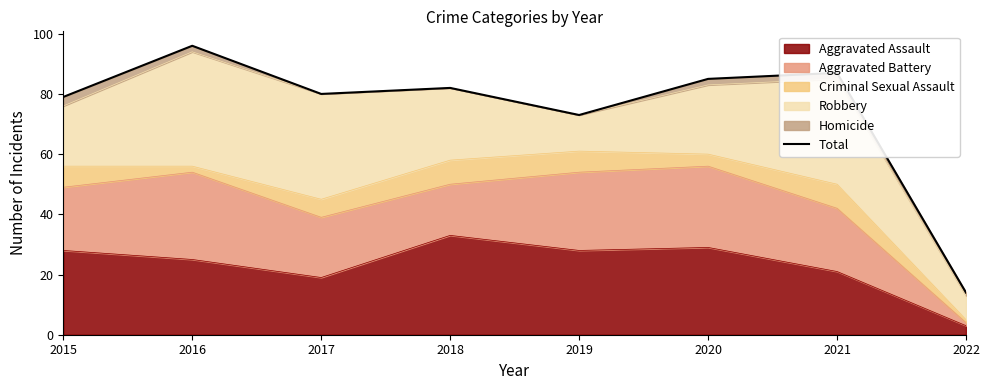

What is the sum of all values?

596